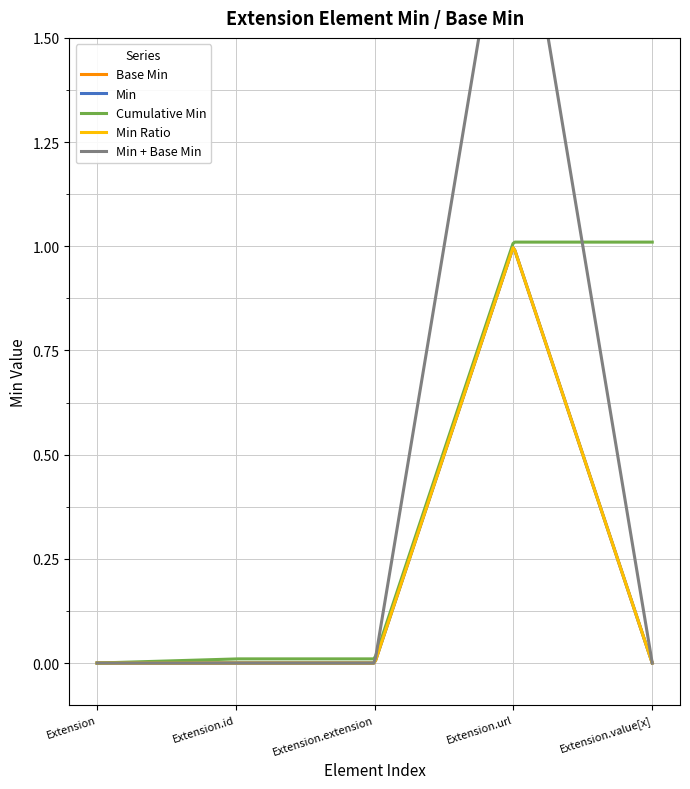

What is the label of the 2nd point from the right?

Extension.url